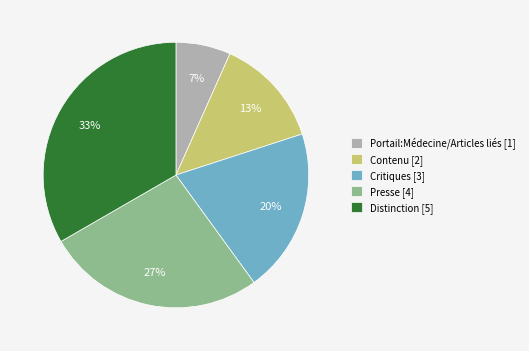

Does Portail:Médecine/Articles liés represent more than half of the total?

No